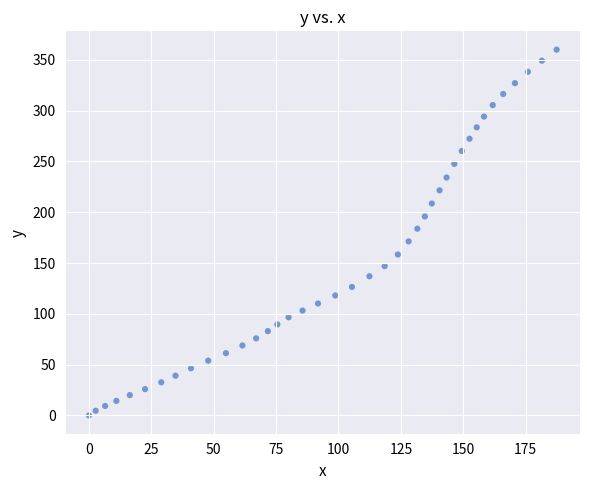

What is the range of Y values (max minus min)?

360.1